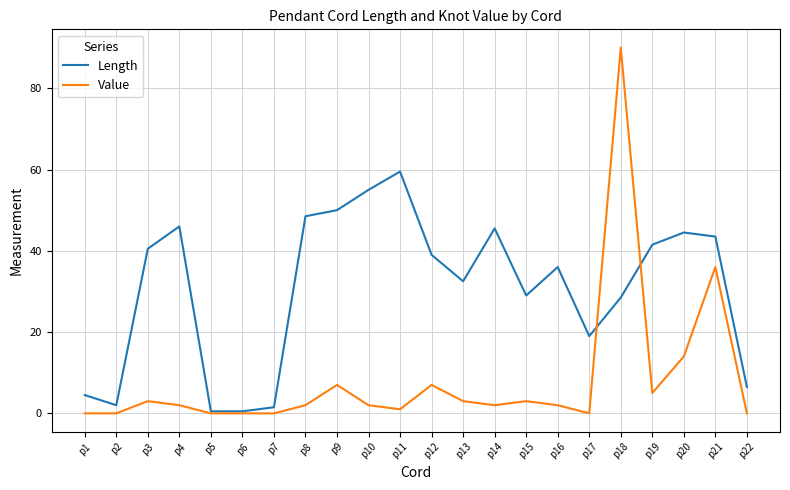

True or false: Length has more than 2 interior local peaks.

True